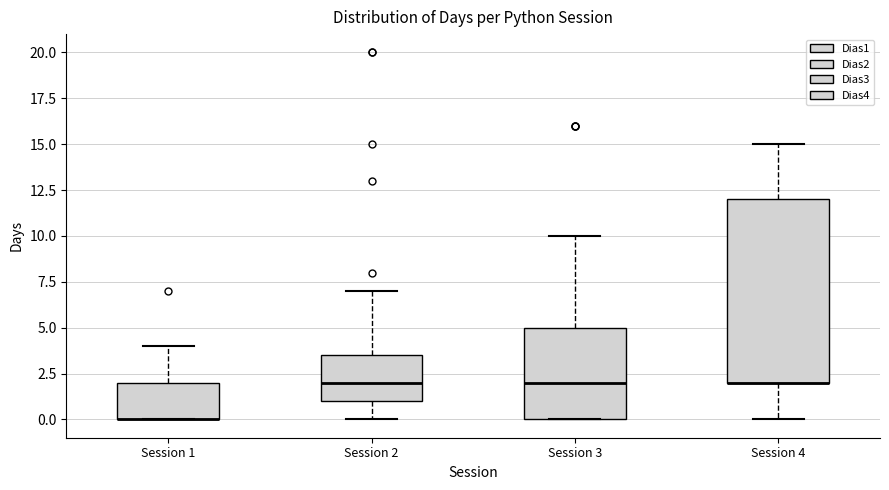

Reading left to right, read every box against the y-axis: the position of its median line, the range the box covers, and the ends of its whiskers. The values are not printed on the chart, so give them approximately, as read against the axis.

Session 1: median 0.0 (drawn on the box's lower edge), box 0.0 to 2.0, whiskers 0.0 to 4.0
Session 2: median 2.0, box 1.0 to 3.5, whiskers 0.0 to 7.0
Session 3: median 2.0, box 0.0 to 5.0, whiskers 0.0 to 10.0
Session 4: median 2.0 (drawn on the box's lower edge), box 2.0 to 12.0, whiskers 0.0 to 15.0